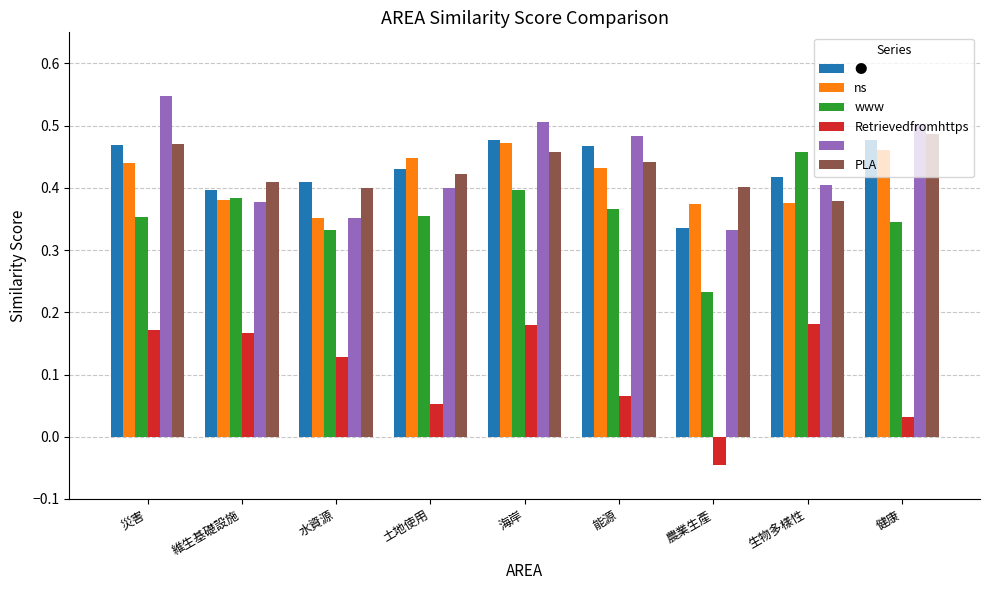

What position from the right is 能源?

4